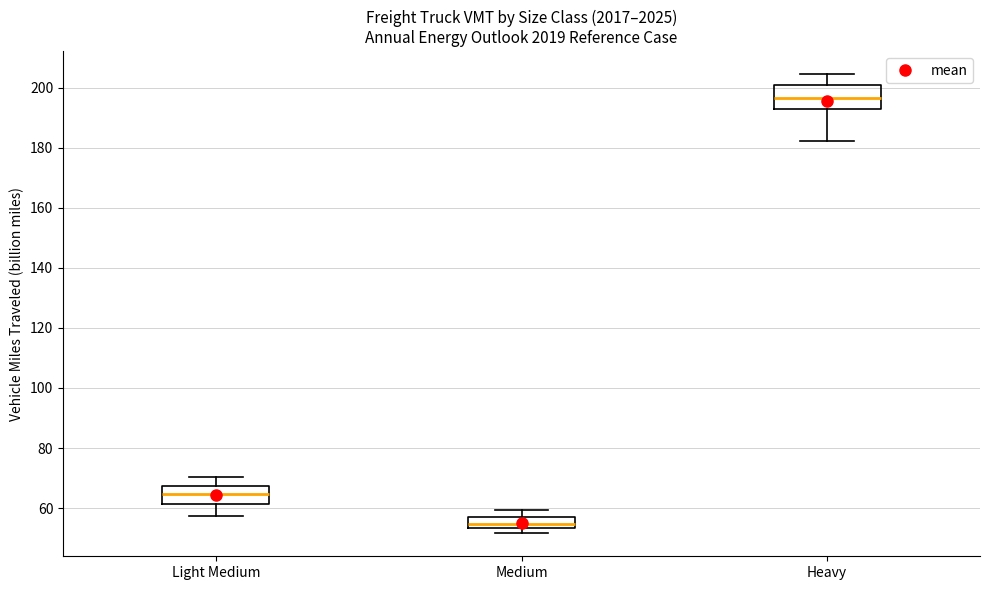

Reading left to right, read every box against the y-axis: the position of its median line, the range the box covers, and the ends of its whiskers. The values are not printed on the chart, so give them approximately, as read against the axis.

Light Medium: median 64, box 62 to 68, whiskers 58 to 70
Medium: median 54 (inside the box), box 54 to 56, whiskers 52 to 60
Heavy: median 196, box 194 to 200, whiskers 182 to 204